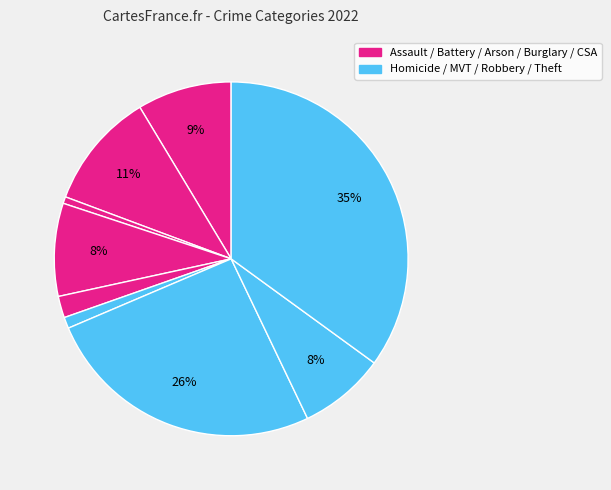

Count the number of slices in the pie.

9